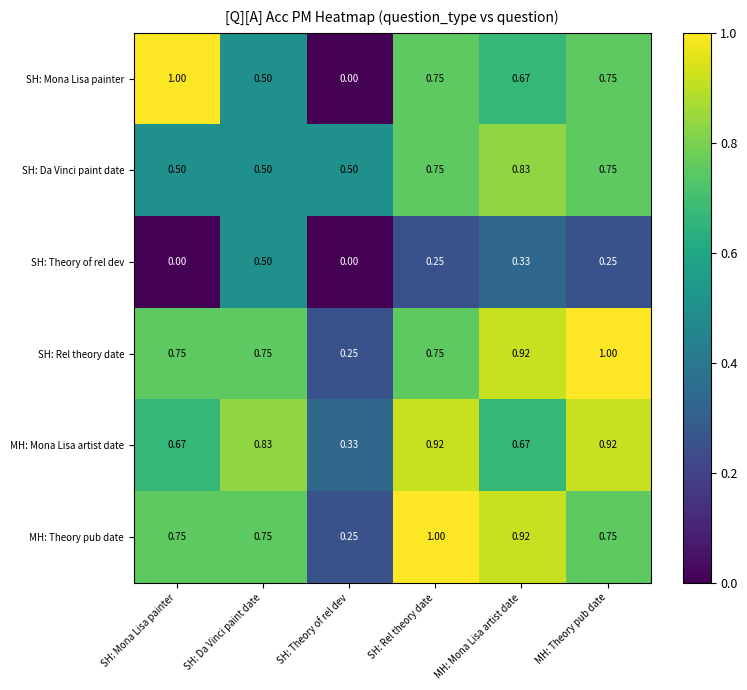

Where is SH: Rel theory date nearest to the value 0?

SH: Theory of rel dev